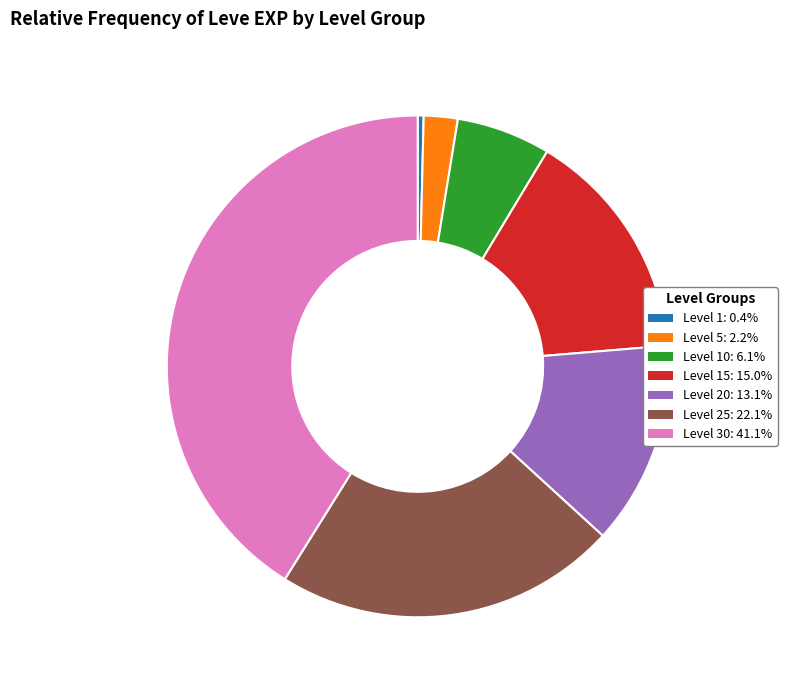

Does any single category account for the majority?

No